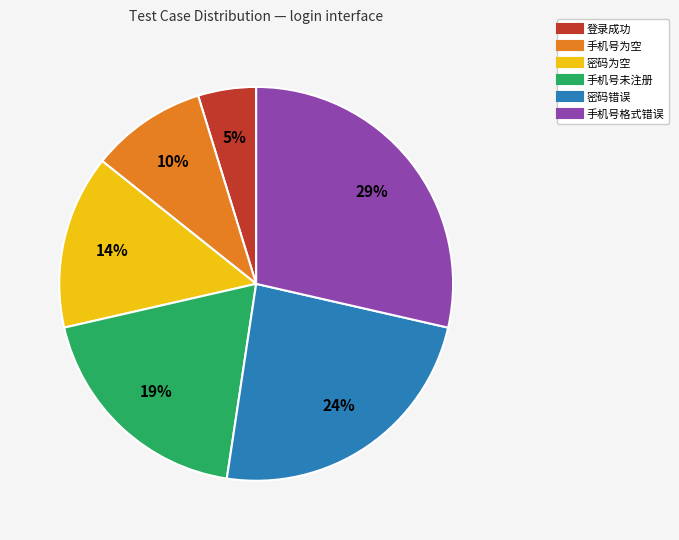

Is the sum of 登录成功 and 手机号未注册 greater than half?

No